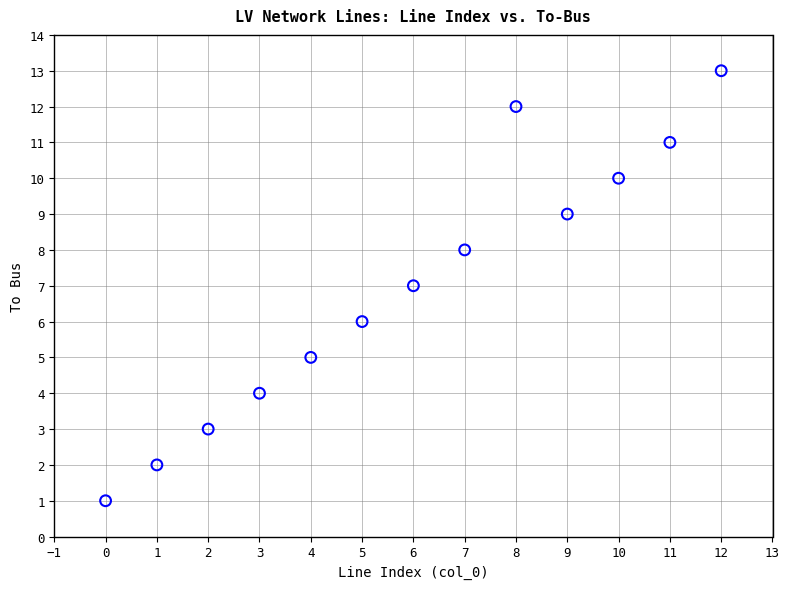

What is the range of Y values (max minus min)?

12